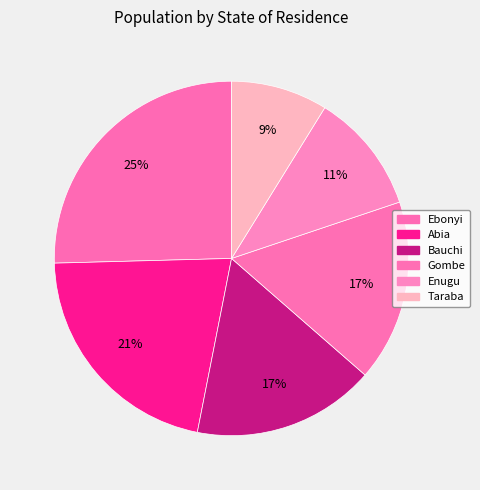

To the nearest percent, what is the average slice percentage?

17%